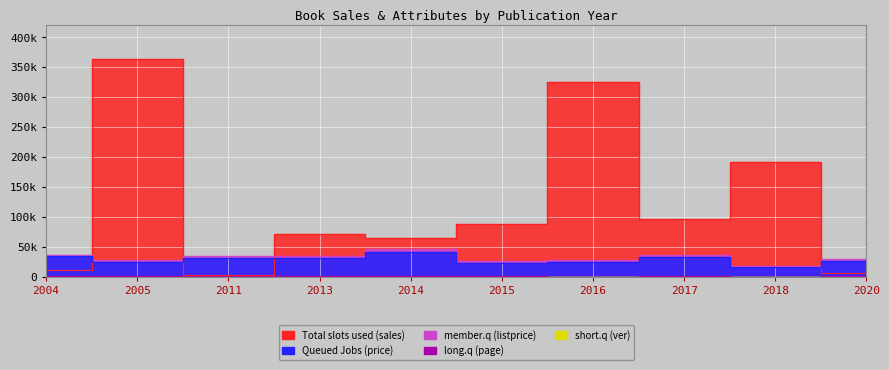

Reading right to left, what are all the values shown in this chart?

Total slots used (sales): 6078	191811	96801	325038	87486	64338	71799	2676	363942	11370
Queued Jobs (price): 27000	16200	33300	25100	23400	41310	31500	32040	25200	34200
member.q (listprice): 30000	18000	37000	28000	26000	46000	35000	35600	28000	36000
long.q (page): 876	340	908	504	628	852	760	712	752	1111
short.q (ver): 201	225	240	235	224	225	222	210	210	224